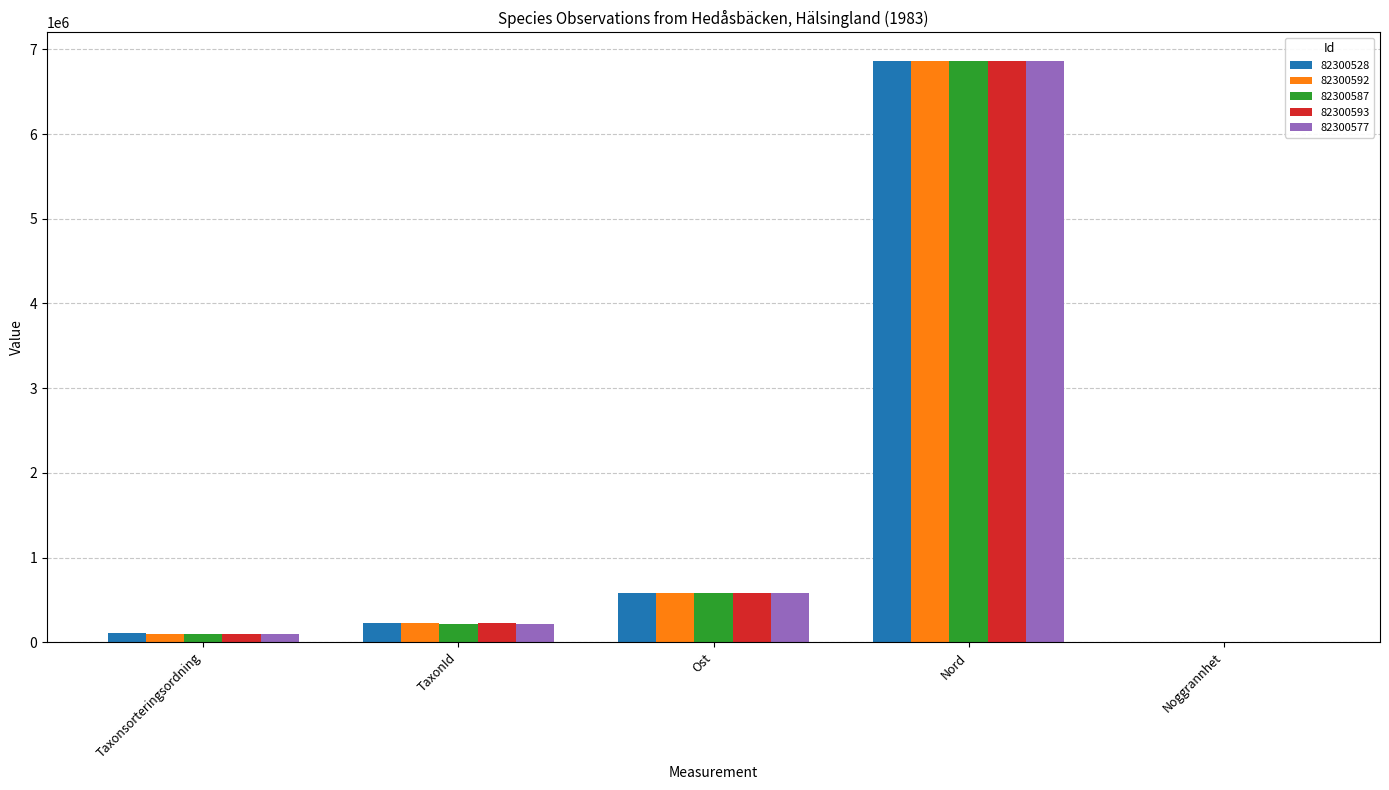

What is the total value across all series at Ost?

2900473.3